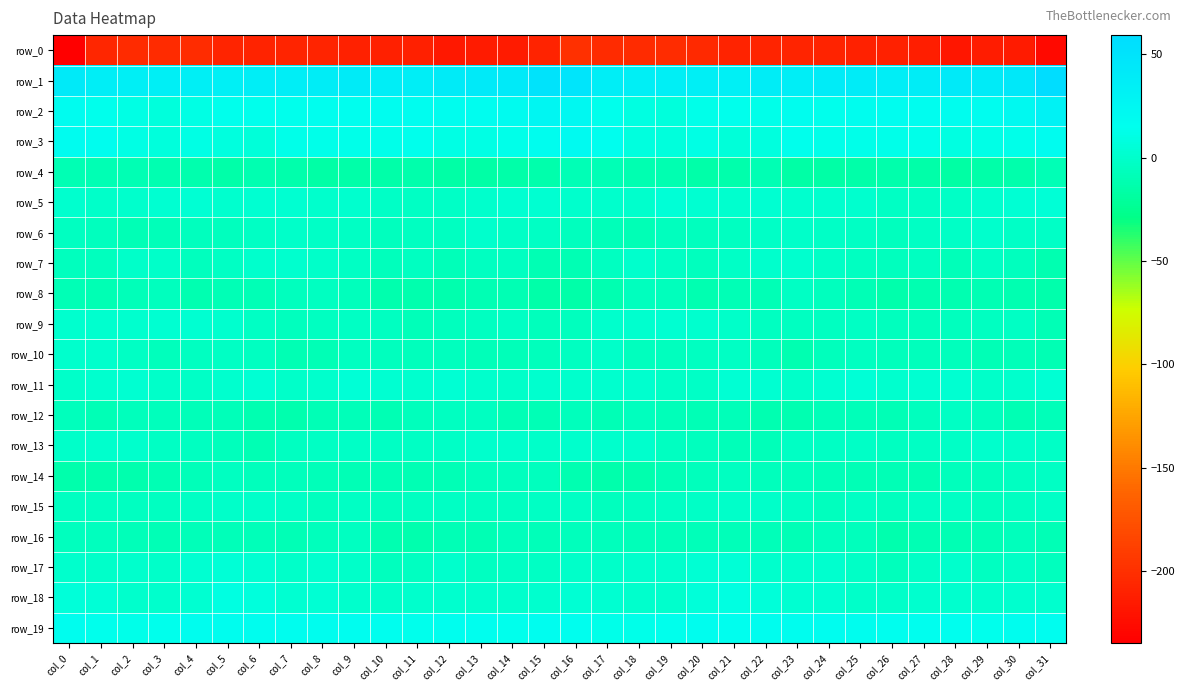

Is the value of row_14 at col_19 greater than the value of row_10 at col_28?

No